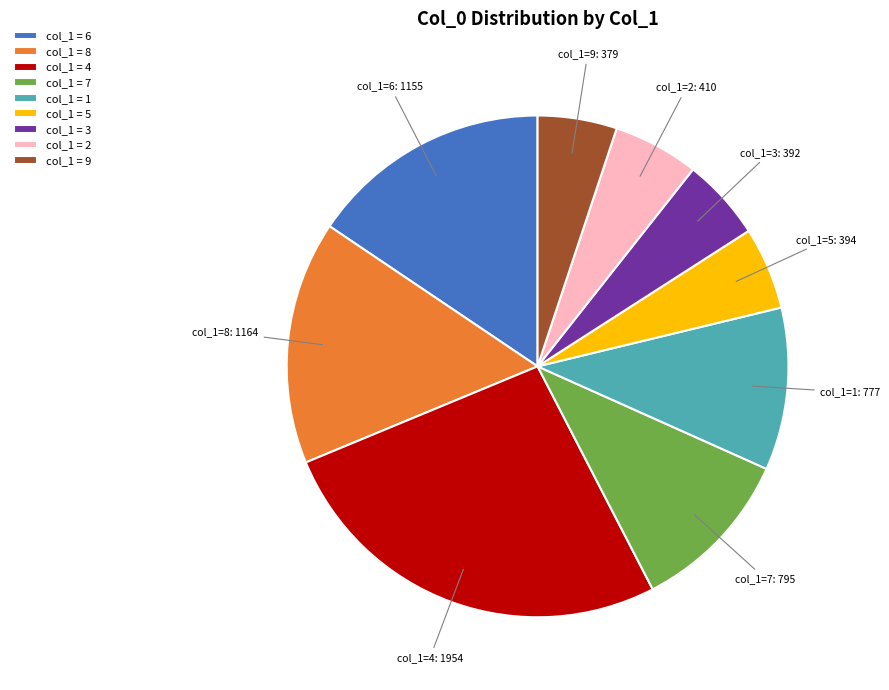

Is col_1 = 2 the majority of the pie?

No